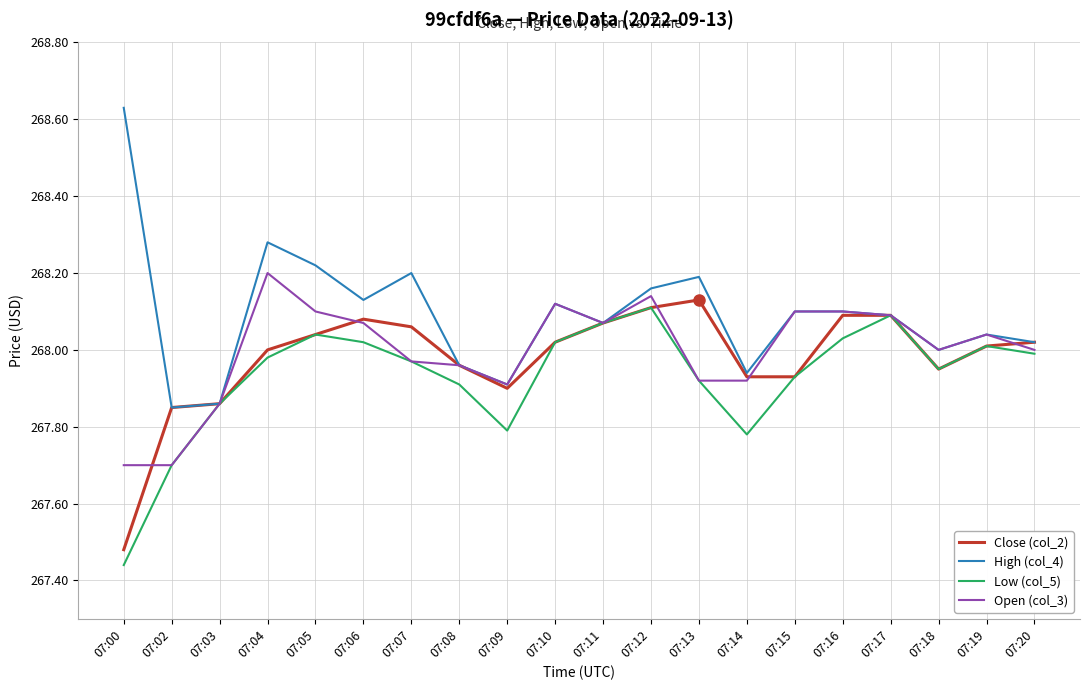

Which series changed the most between 07:09 and 07:20?

Low (col_5)